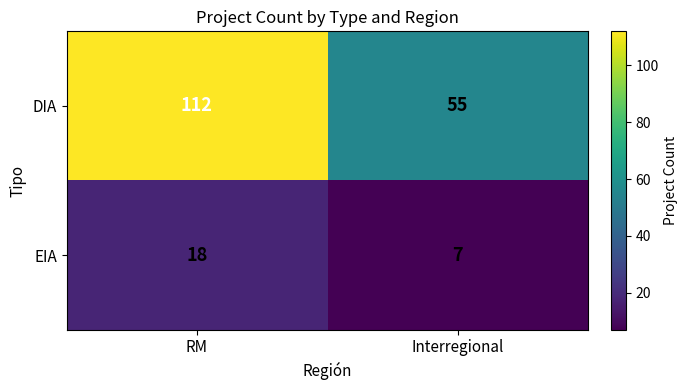

What is the sum of all DIA values?

167